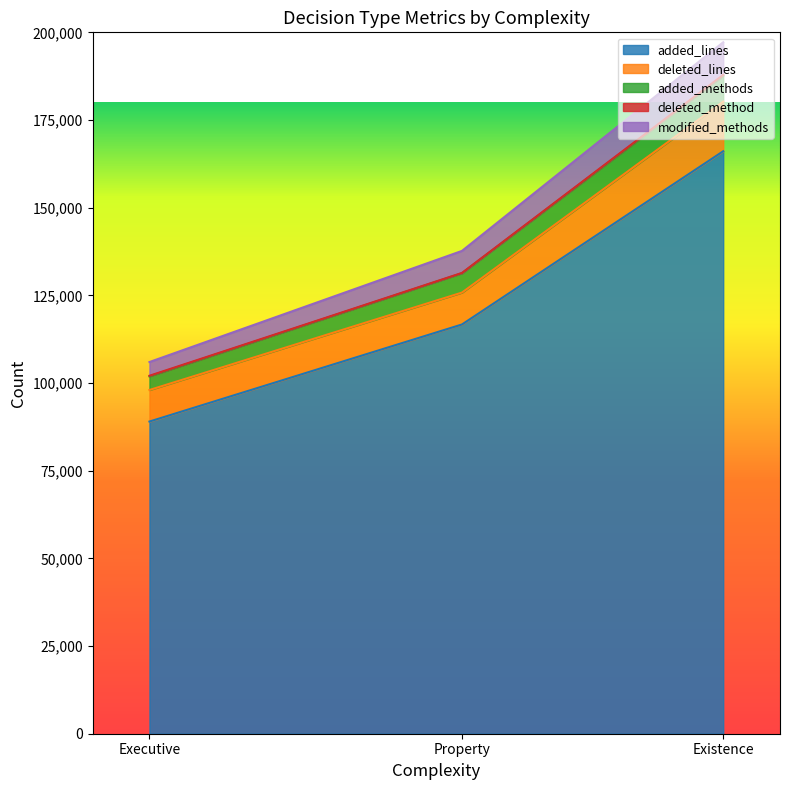

Rank the categories by added_lines value from lowest to highest.

Executive, Property, Existence